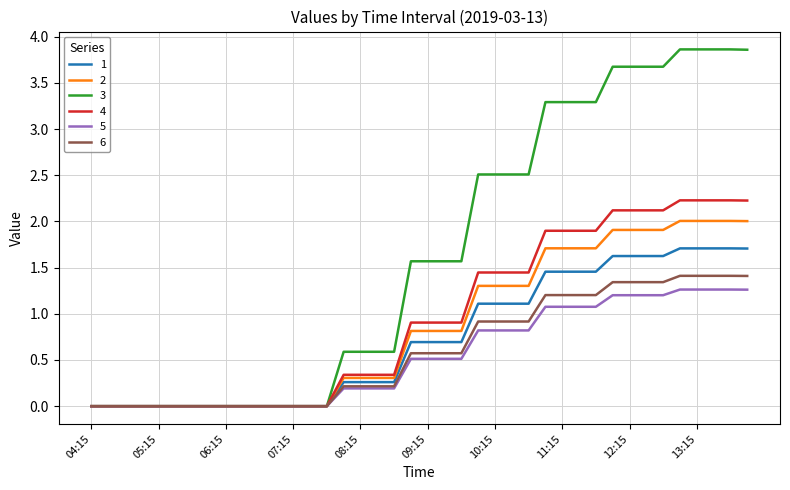

How many lines are shown in the chart?

6